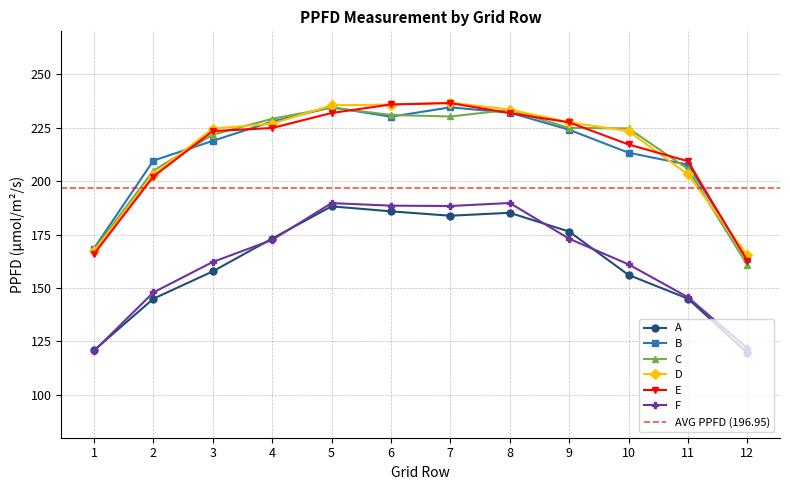

At how many categories does at least one series exceed 191?

10